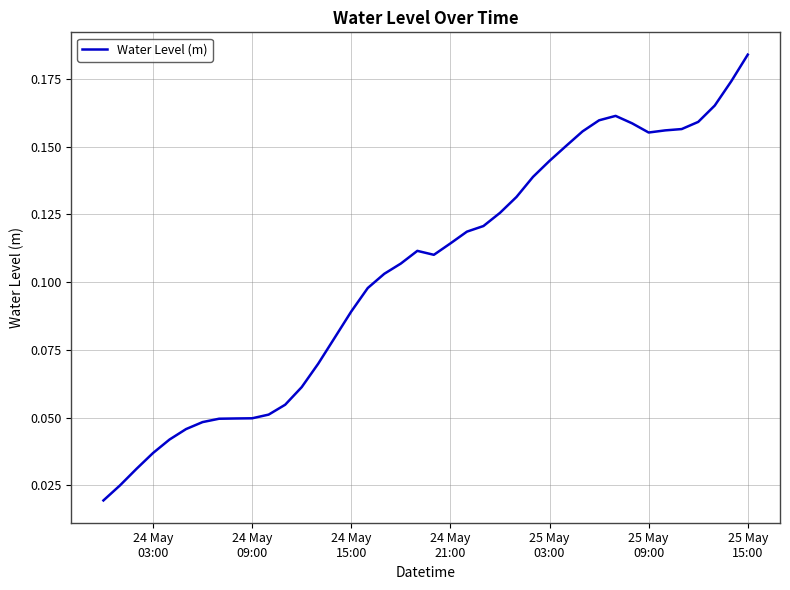

How many categories are shown in the chart?

40